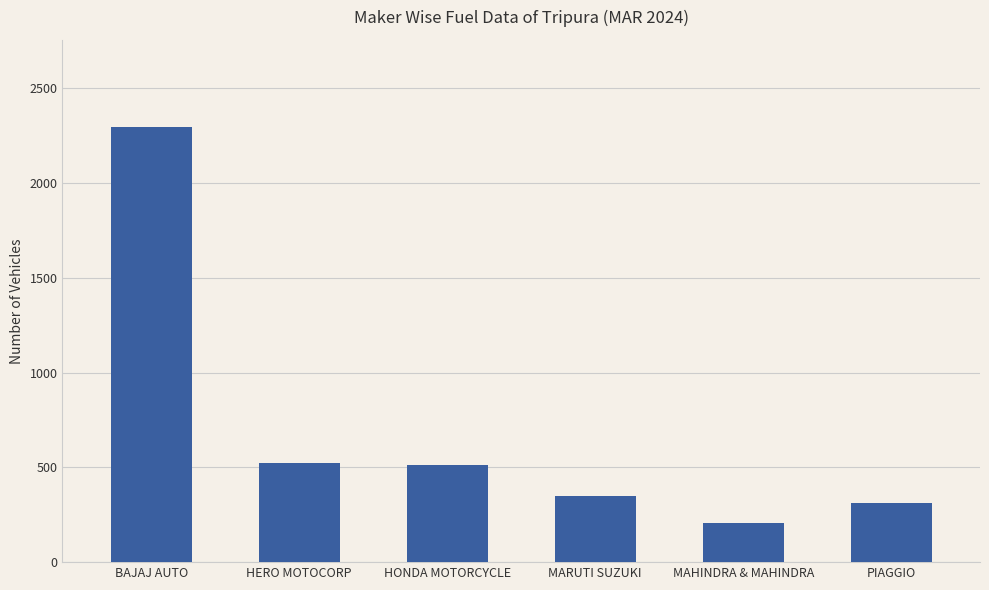

What is the difference between the values at BAJAJ AUTO and HERO MOTOCORP?

1774